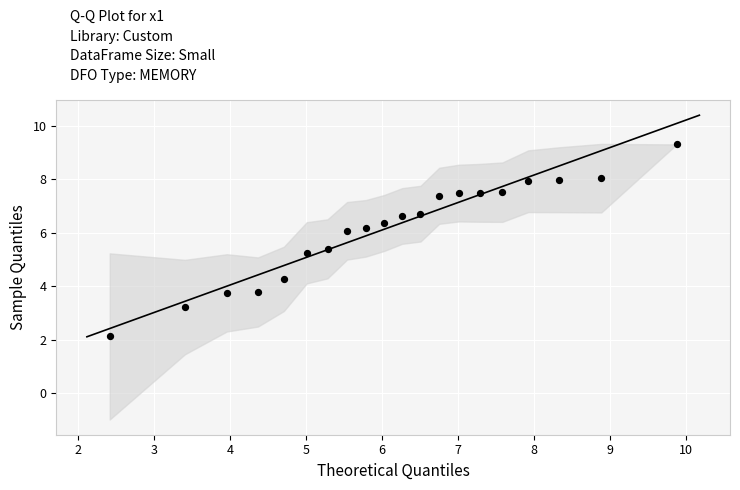

What Y value in the scatter plot is closest to 5?

5.3